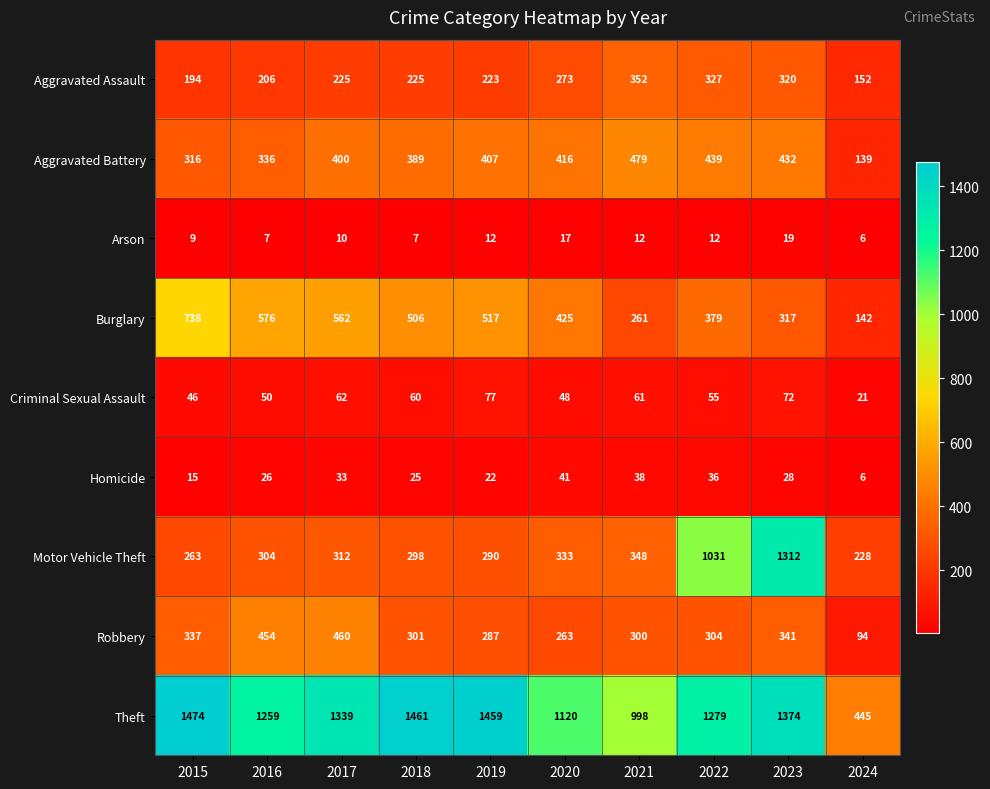

What is the average value of the Arson series?

11